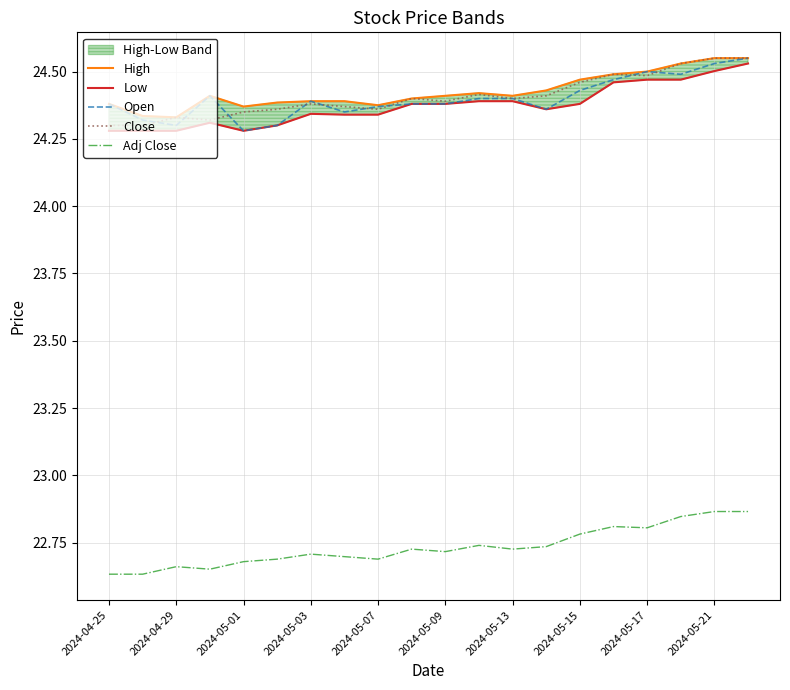

The value of Adj Close at 2024-05-13 is 30.4. True or false?

False